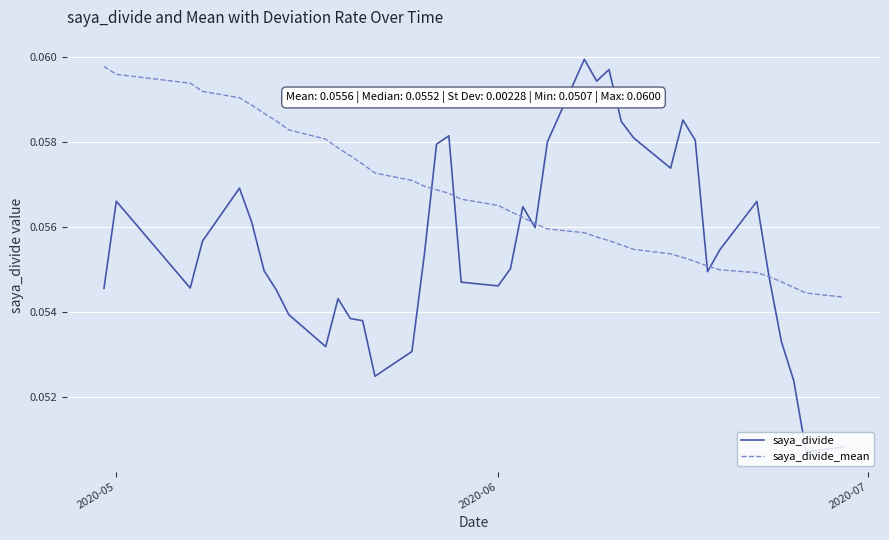

True or false: saya_divide has more than 0 points higher than both neighbors.

True